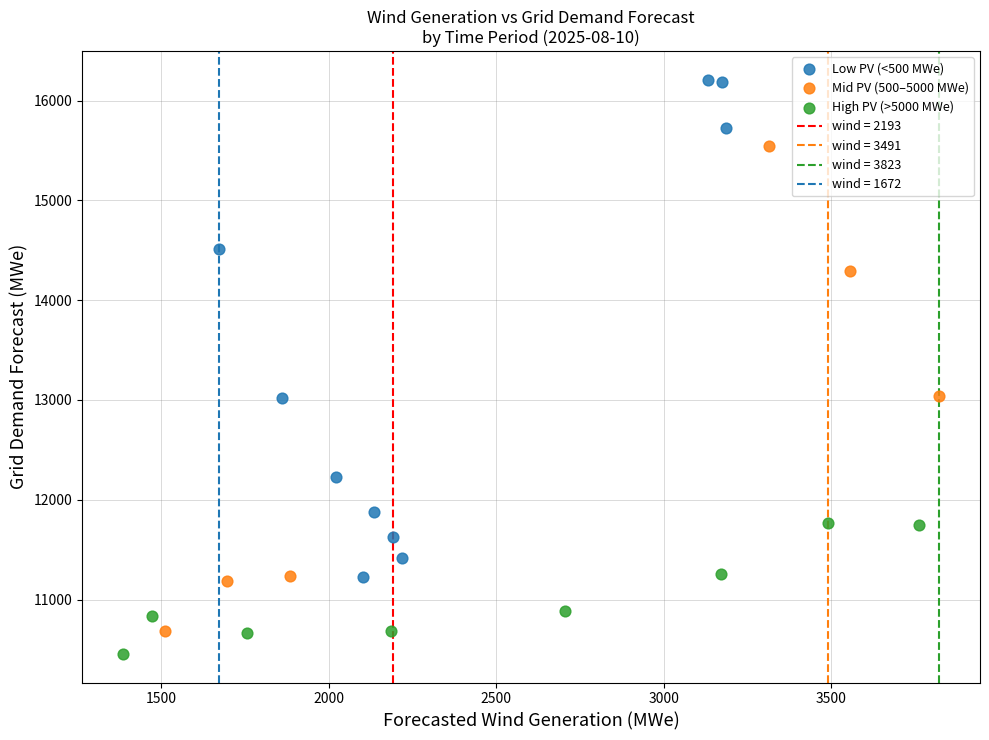

Which series reaches the maximum Y coordinate?

Low PV (<500 MWe)